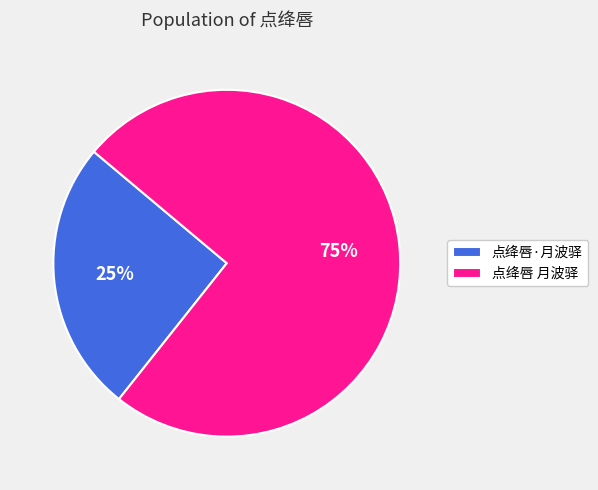

Between 点绛唇 月波驿 and 点绛唇·月波驿, which is larger?

点绛唇 月波驿